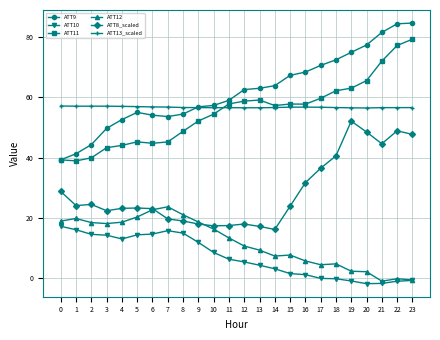

True or false: ATT9 has a value of 59.0 at 11.

True